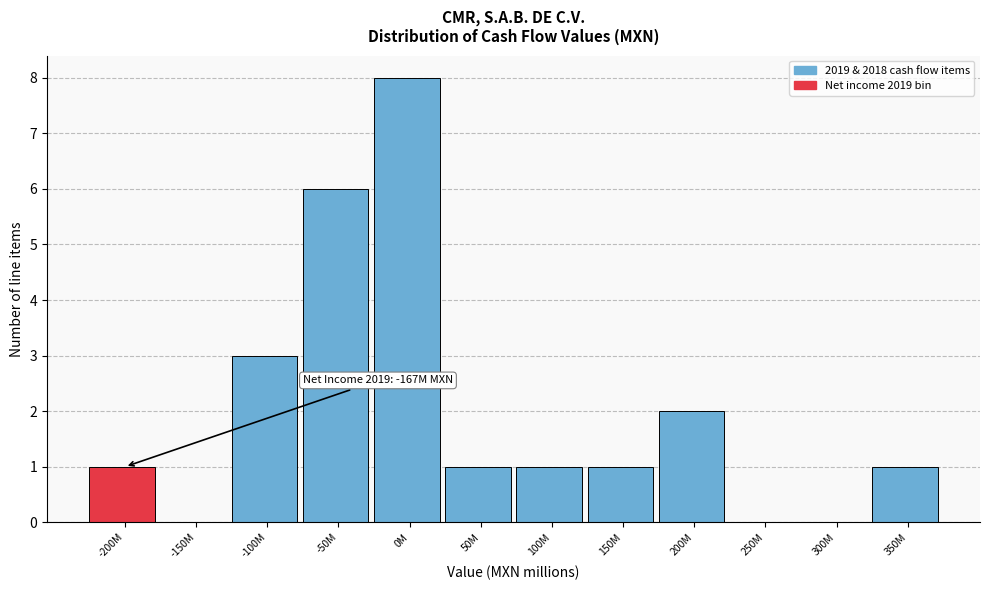

Reading left to right, list all the values displayed in this chart.

-200M=1	-150M=0	-100M=3	-50M=6	0M=8	50M=1	100M=1	150M=1	200M=2	250M=0	300M=0	350M=1